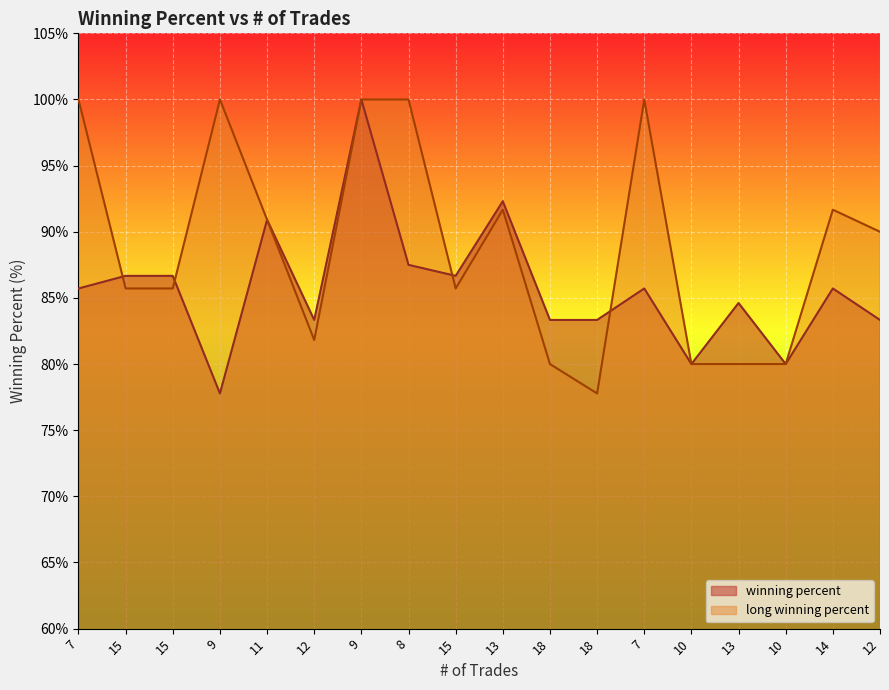

What is the sum of all winning percent values?

1543.6